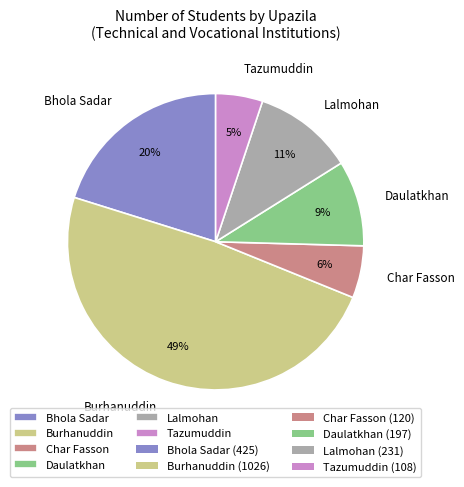

The Char Fasson slice represents 6% of the pie. True or false?

True